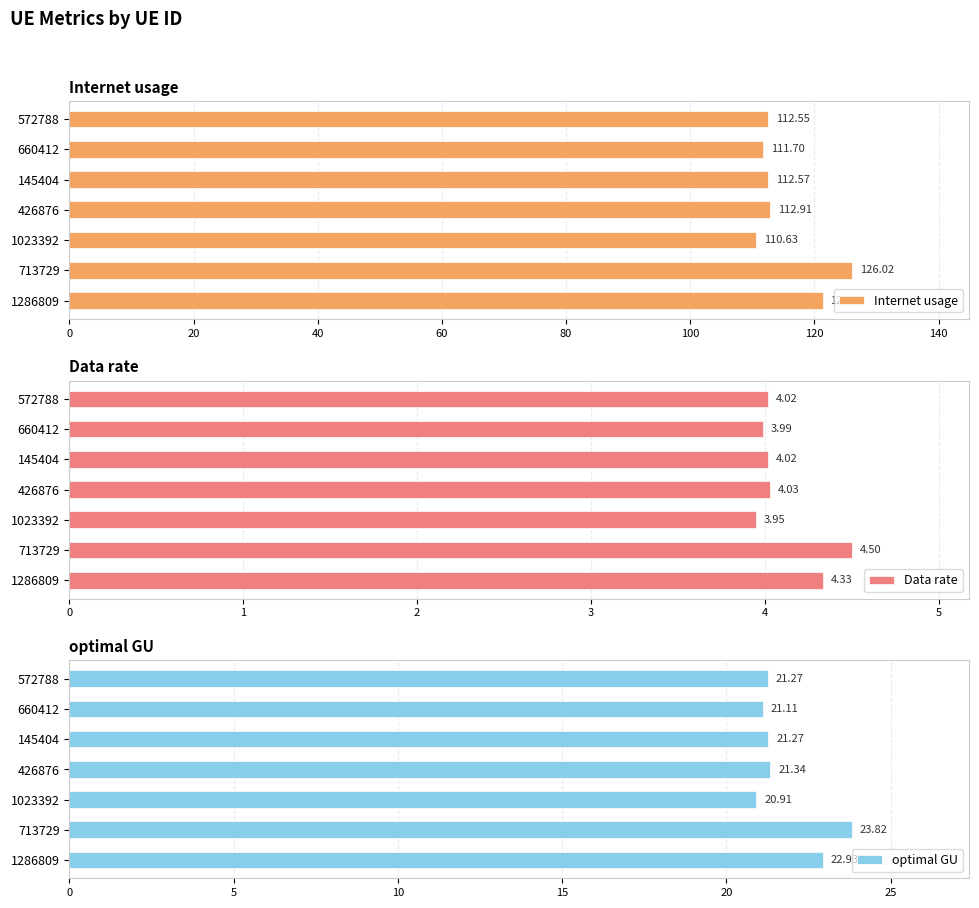

Is it true that Data rate equals 4.0 at 426876?

True